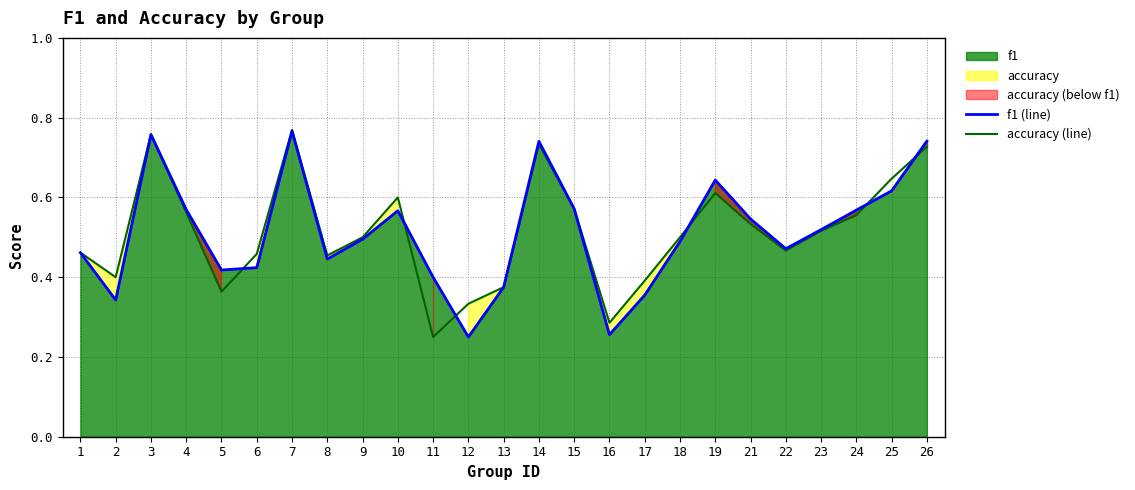

Does the chart have visible grid lines?

Yes